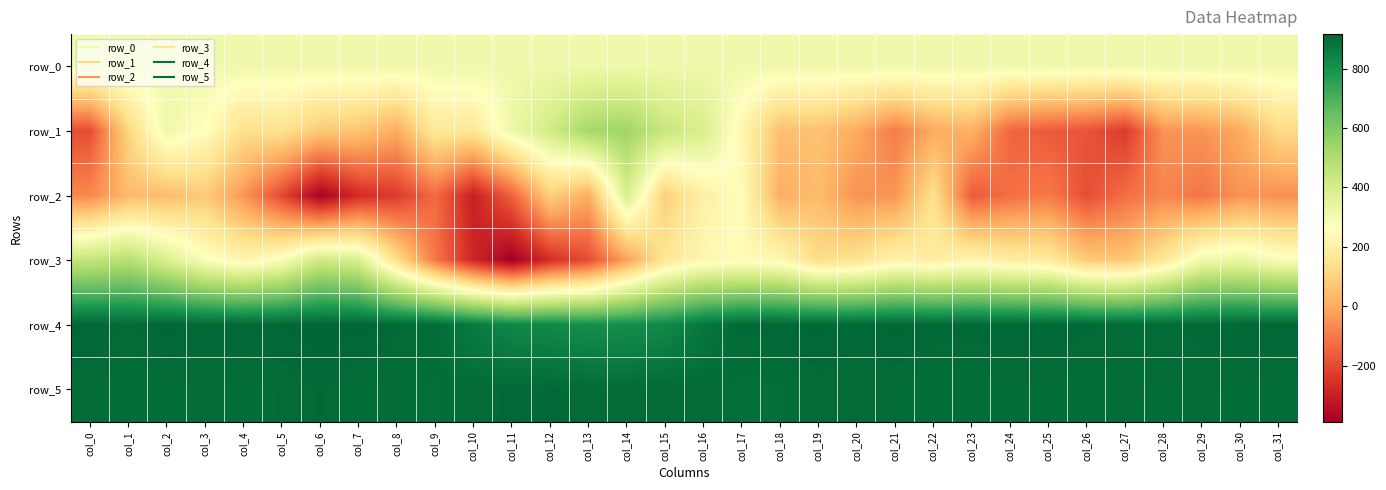

Is the value of row_4 at col_7 greater than the value of row_0 at col_20?

Yes